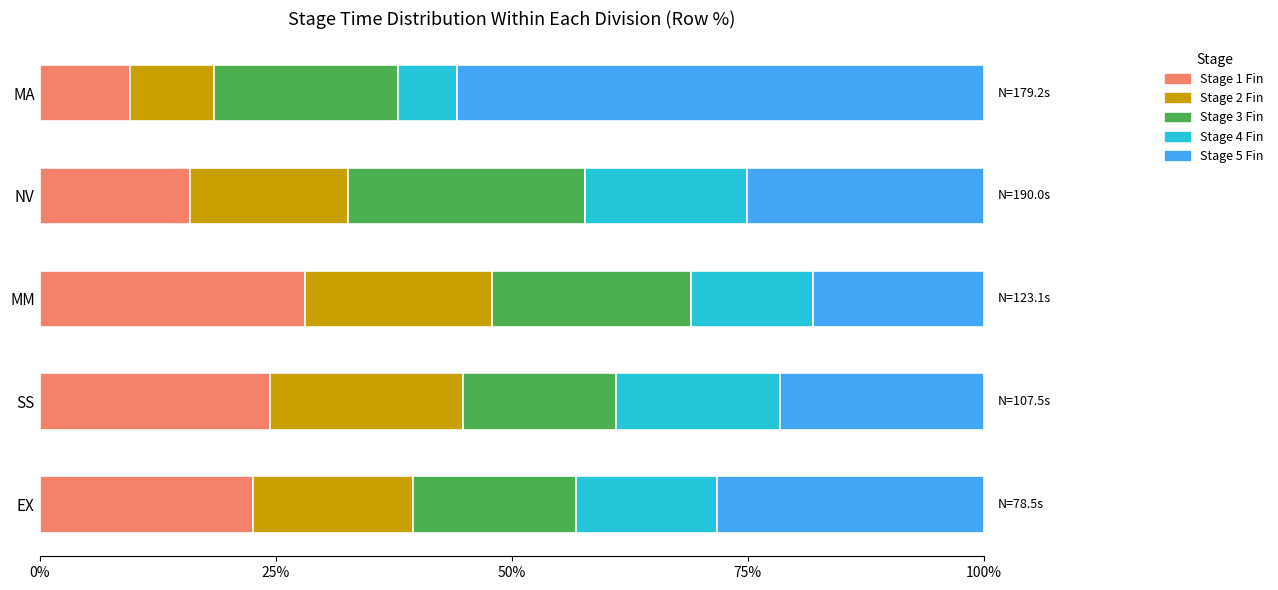

What is the sum of the Stage 1 Fin values at MM and SS?

52.5